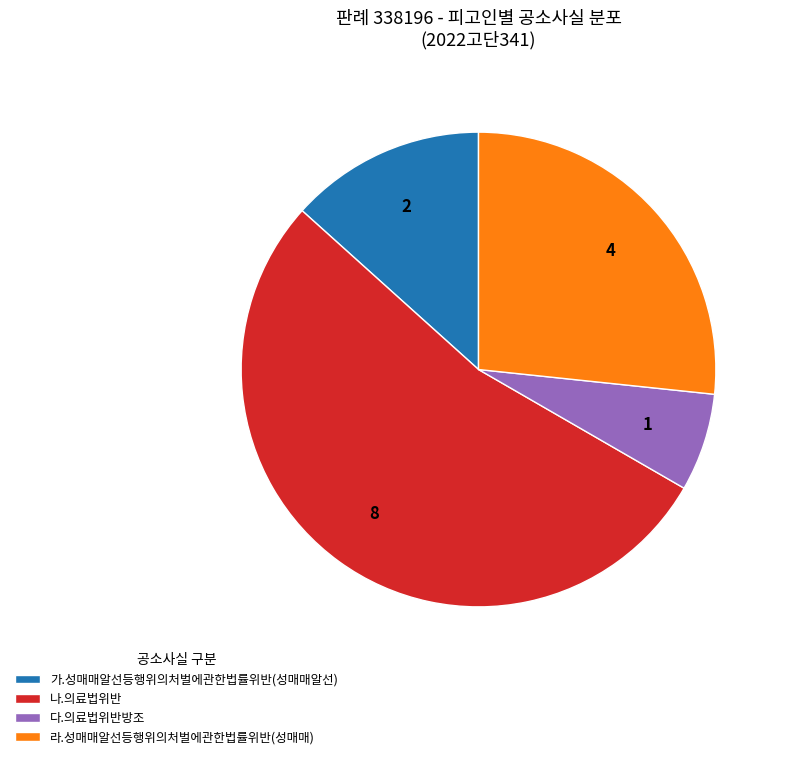

How many slices are in this pie chart?

4